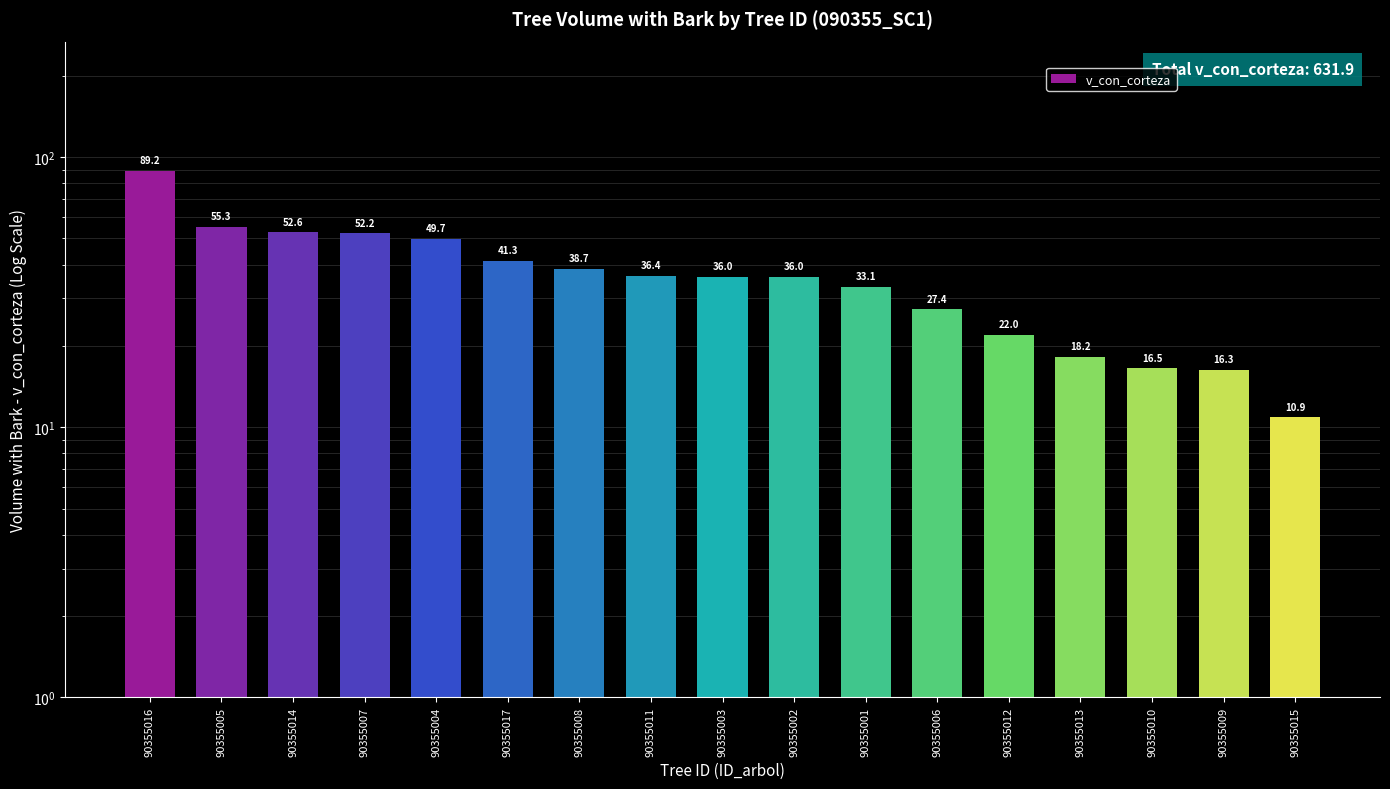

List the labels in order of value, smallest first.

90355015, 90355009, 90355010, 90355013, 90355012, 90355006, 90355001, 90355003, 90355002, 90355011, 90355008, 90355017, 90355004, 90355007, 90355014, 90355005, 90355016